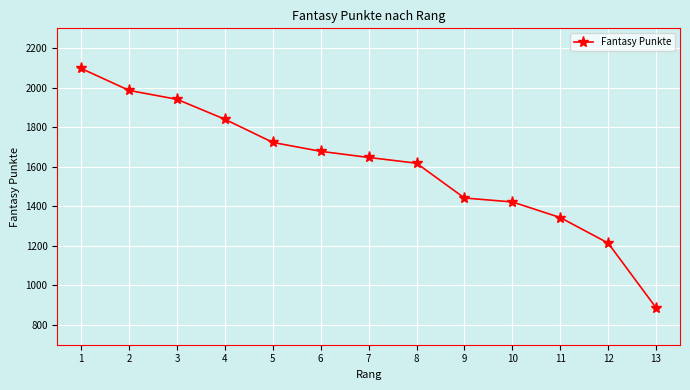

How many data points does each series have?

13